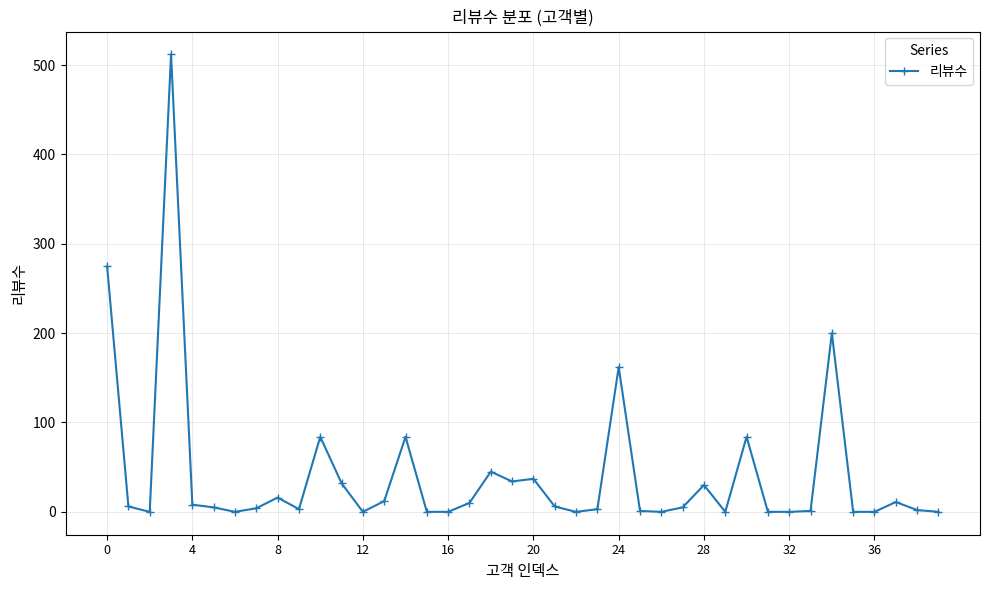

What is the difference between the second highest and second lowest values?

275